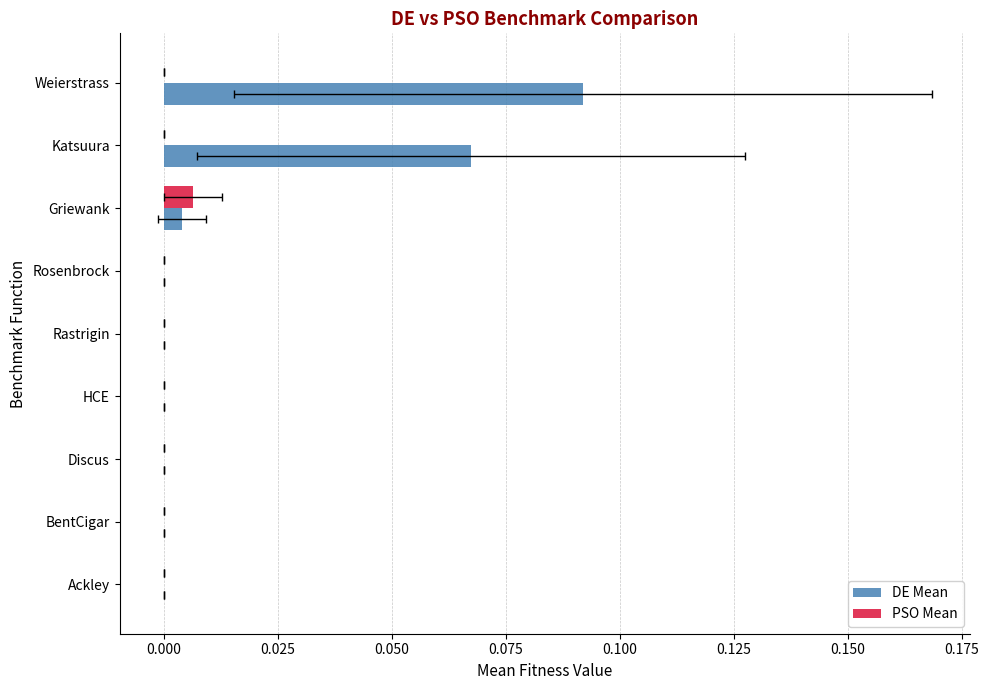

Reading left to right, what are all the values shown in this chart?

DE Mean: 0.0	0.0	0.0	0.0	0.0	0.0	0.0	0.1	0.1
PSO Mean: 0.0	0.0	0.0	0.0	0.0	0.0	0.0	0.0	0.0